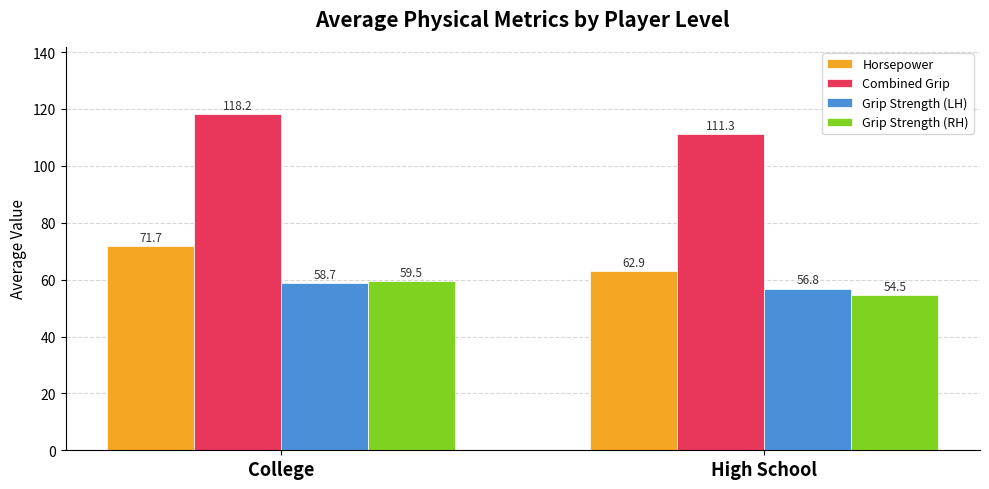

What position from the right is College?

2